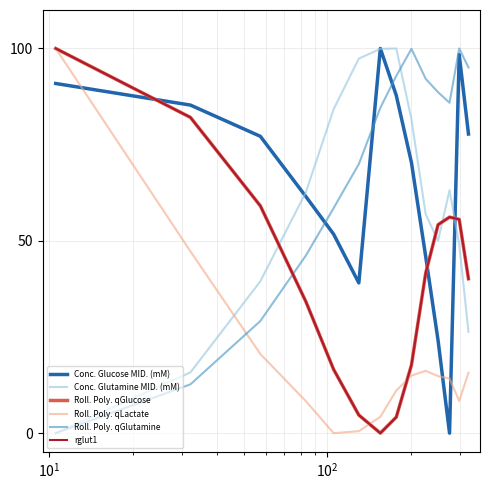

True or false: Conc. Glucose MID. (mM) and Roll. Poly. qLactate intersect in this chart.

True